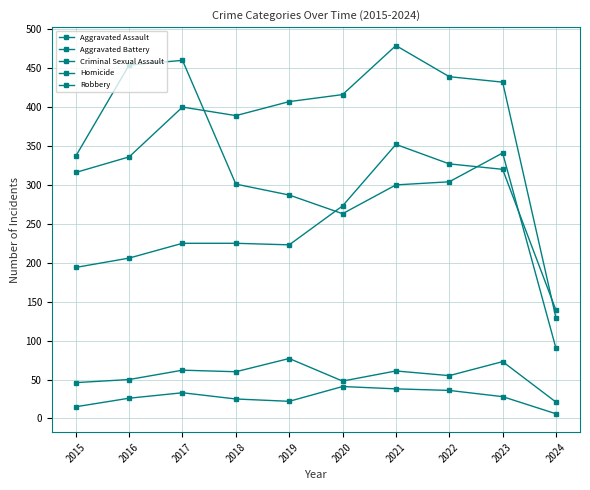

Reading left to right, transcribe all the data shown in this chart.

Aggravated Assault: 2015=194	2016=206	2017=225	2018=225	2019=223	2020=273	2021=352	2022=327	2023=320	2024=139
Aggravated Battery: 2015=316	2016=336	2017=400	2018=389	2019=407	2020=416	2021=479	2022=439	2023=432	2024=129
Criminal Sexual Assault: 2015=46	2016=50	2017=62	2018=60	2019=77	2020=48	2021=61	2022=55	2023=73	2024=21
Homicide: 2015=15	2016=26	2017=33	2018=25	2019=22	2020=41	2021=38	2022=36	2023=28	2024=6
Robbery: 2015=337	2016=454	2017=460	2018=301	2019=287	2020=263	2021=300	2022=304	2023=341	2024=90